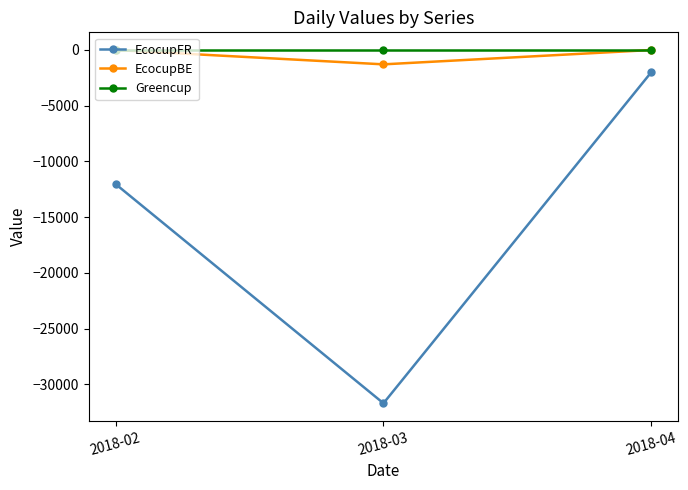

What is the difference between the highest and lowest values at 2018-03?

31687.1